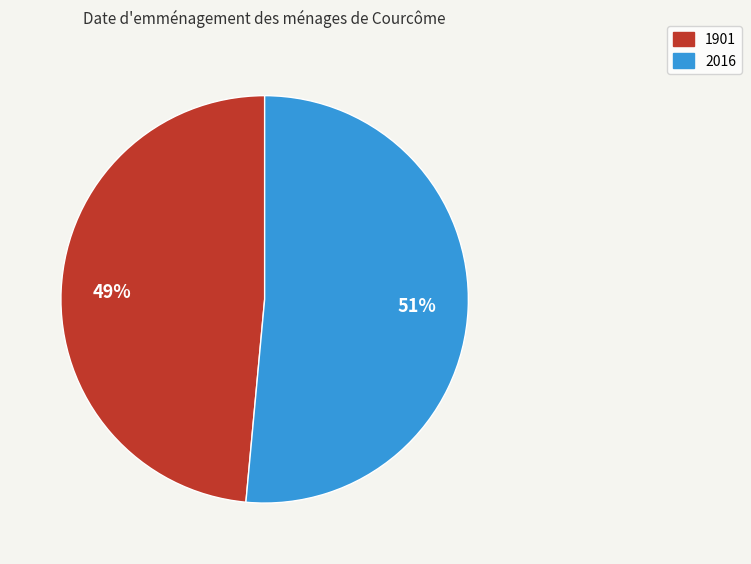

Which slice represents more than half of the pie?

2016